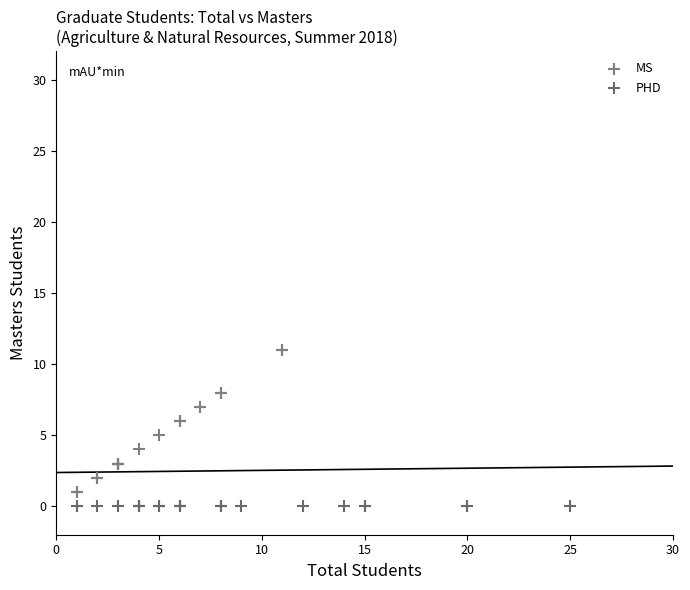

Which series contains the highest Y value?

MS